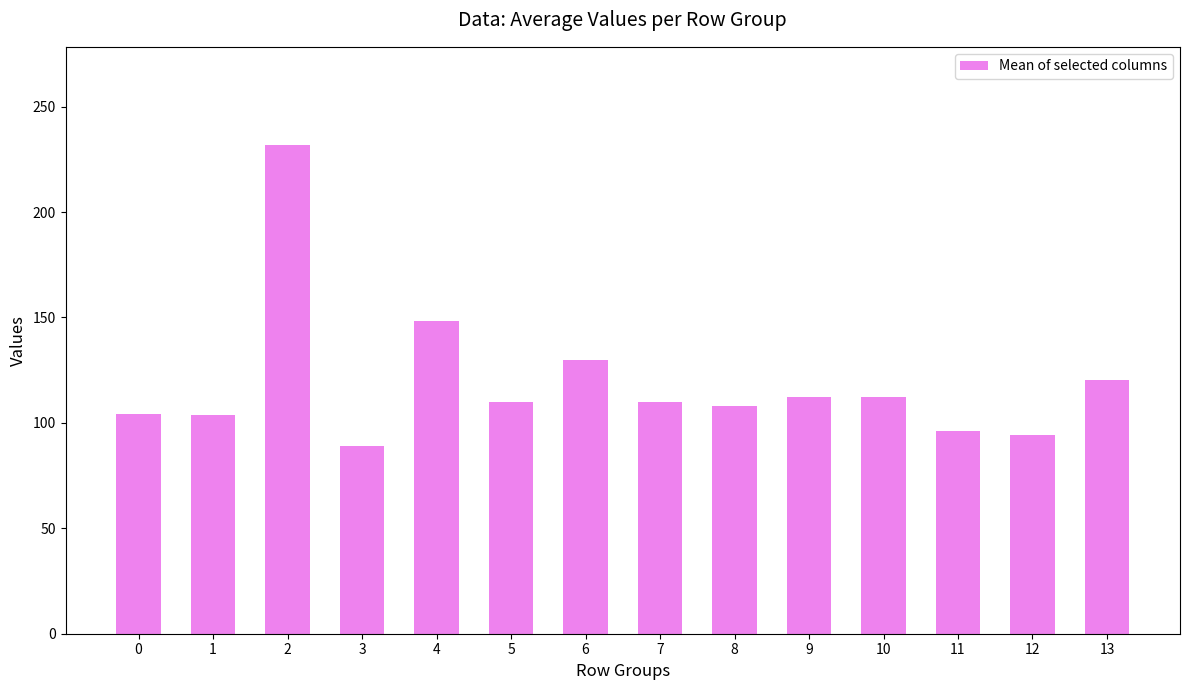

What is the value of the 9th bar from the left?

108.1